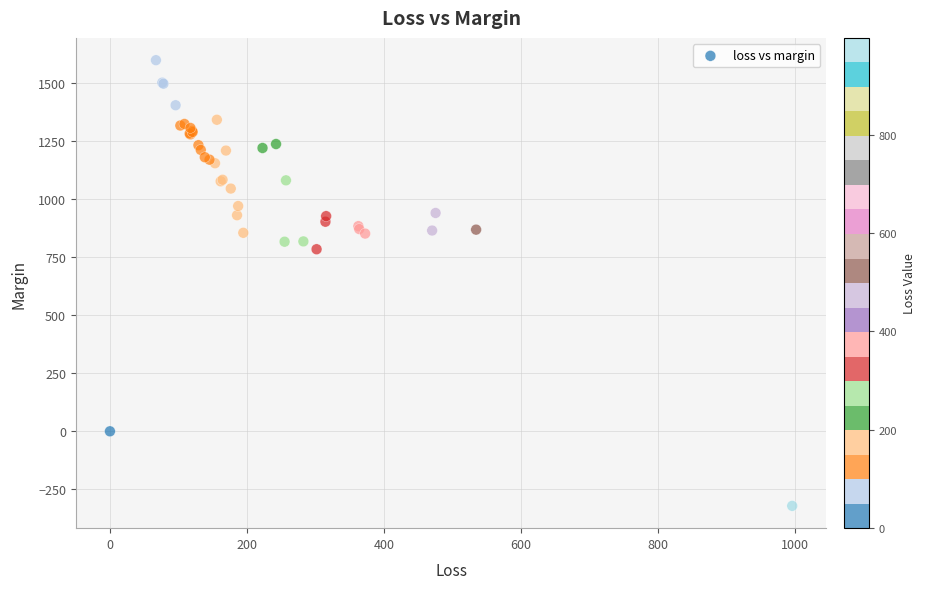

What Y value in the scatter plot is closest to 638?

784.0